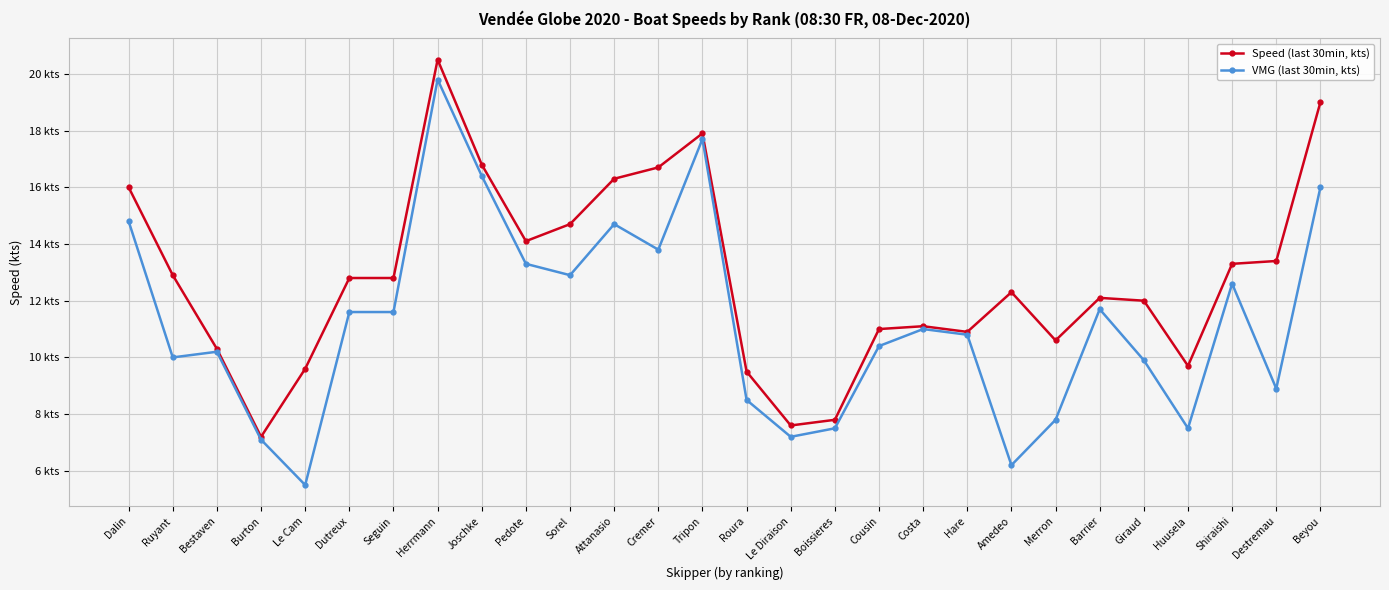

What is the maximum value for Speed (last 30min, kts)?

20.5